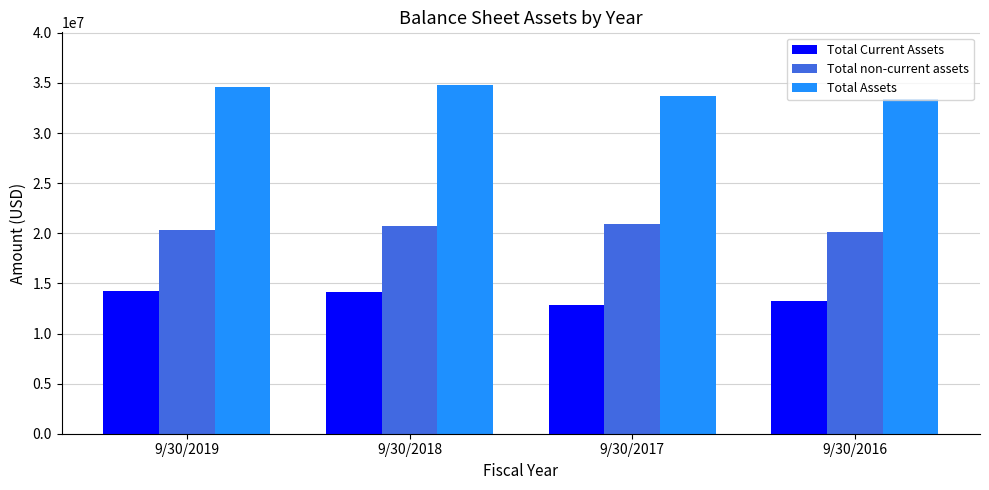

Between 9/30/2019 and 9/30/2017, which series saw the biggest shift?

Total Current Assets